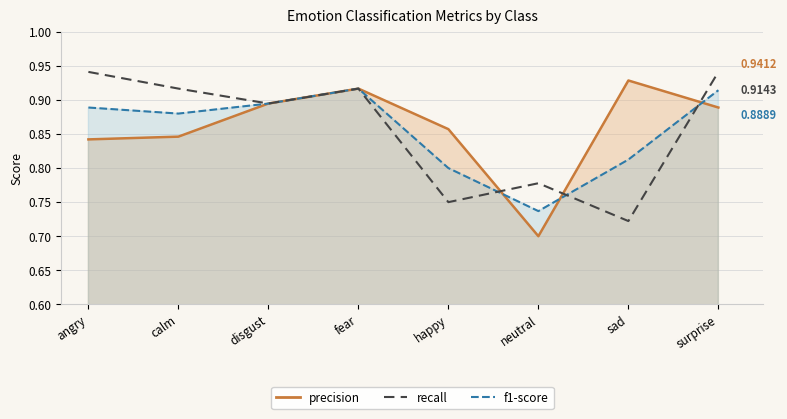

What is the difference between the second highest and second lowest values?

0.2